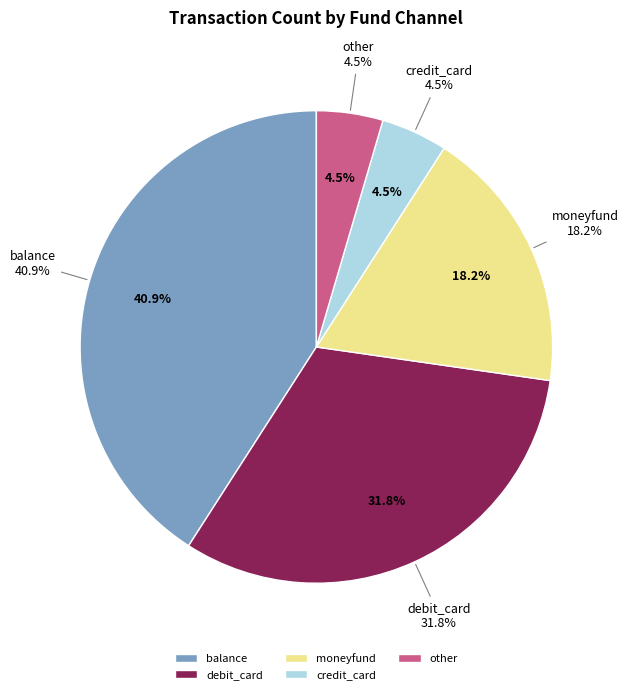

To the nearest percent, what portion does other represent?

5%